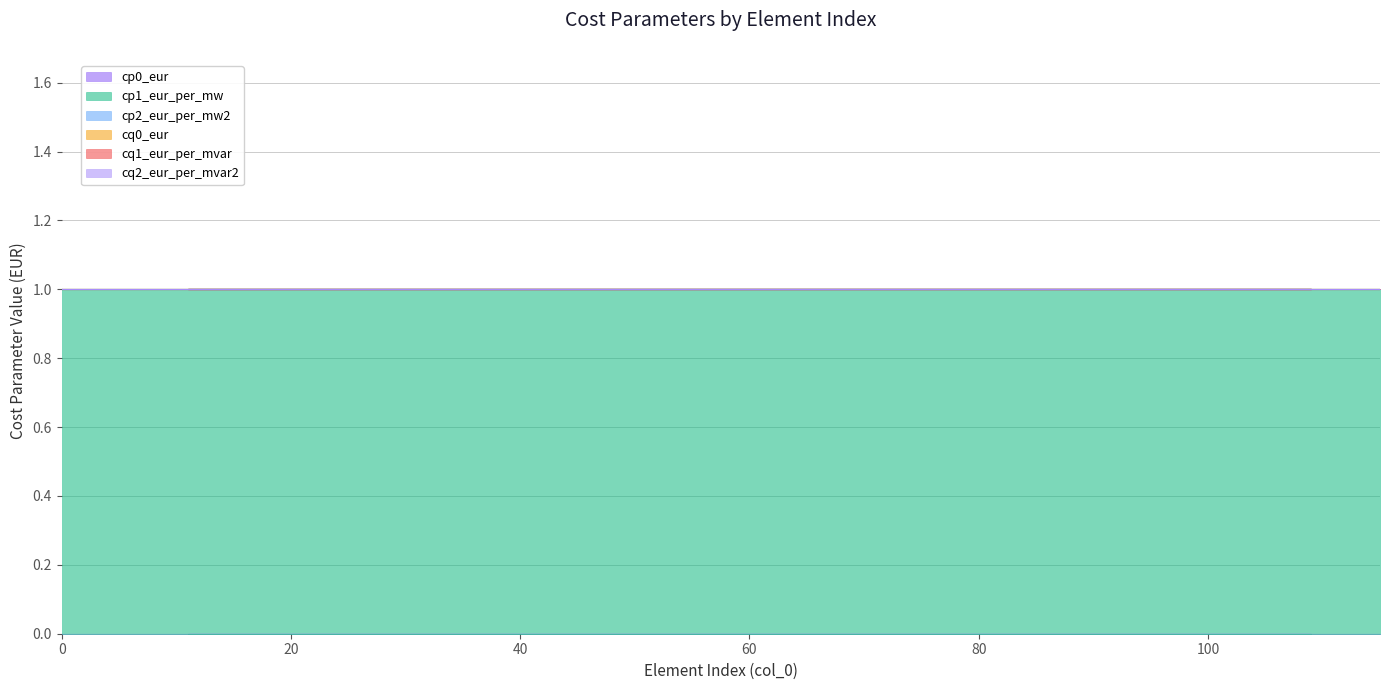

Reading left to right, extract all data points from this chart.

cp0_eur: 0	0	0	0	0	0	0	0	0	0	0	0	0	0	0	0	0	0	0	0
cp1_eur_per_mw: 1	1	1	1	1	1	1	1	1	1	1	1	1	1	1	1	1	1	1	1
cp2_eur_per_mw2: 0	0	0	0	0	0	0	0	0	0	0	0	0	0	0	0	0	0	0	0
cq0_eur: 0	0	0	0	0	0	0	0	0	0	0	0	0	0	0	0	0	0	0	0
cq1_eur_per_mvar: 0	0	0	0	0	0	0	0	0	0	0	0	0	0	0	0	0	0	0	0
cq2_eur_per_mvar2: 0	0	0	0	0	0	0	0	0	0	0	0	0	0	0	0	0	0	0	0